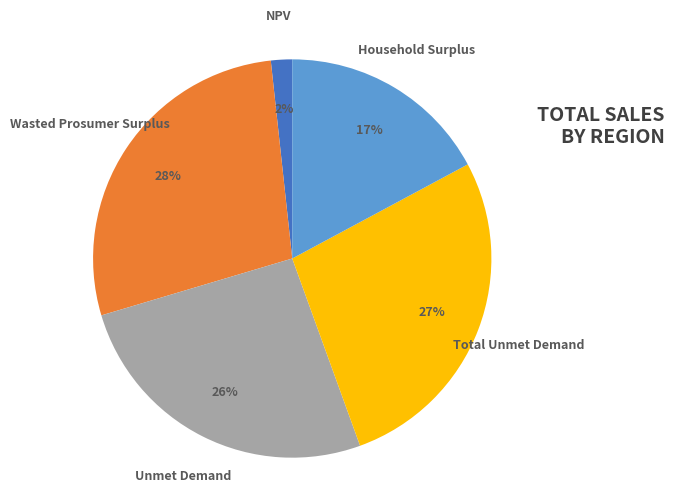

Is it true that Total Unmet Demand is 14% of the pie?

False